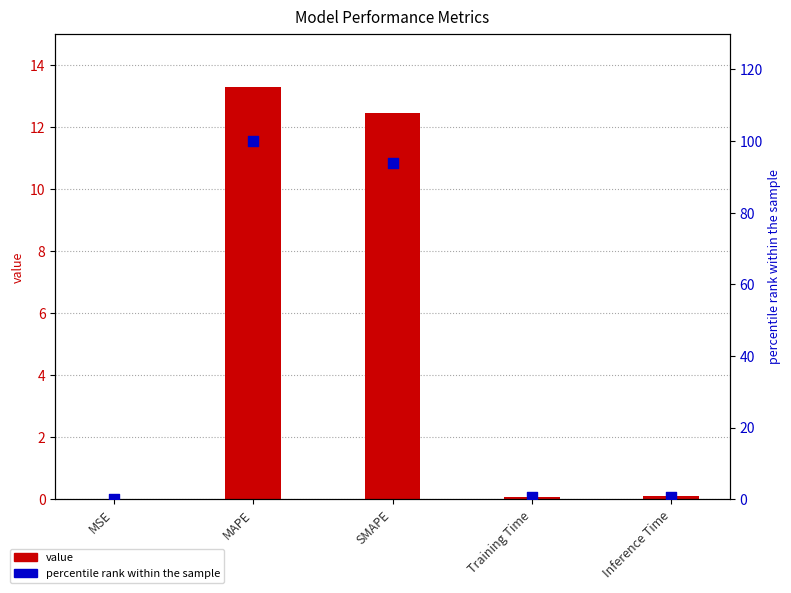

At which category is the sum across all series the highest?

MAPE